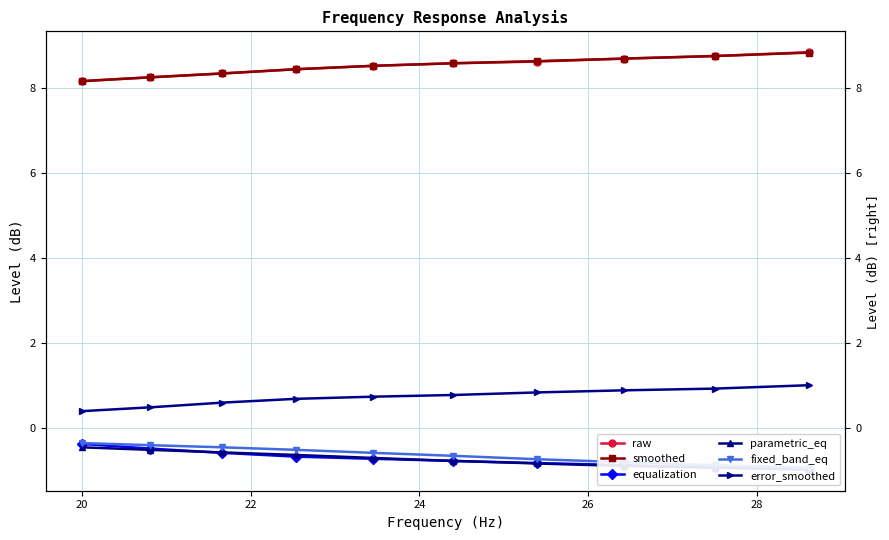

What is the value of the fixed_band_eq point at the 3rd from the left?

-0.5